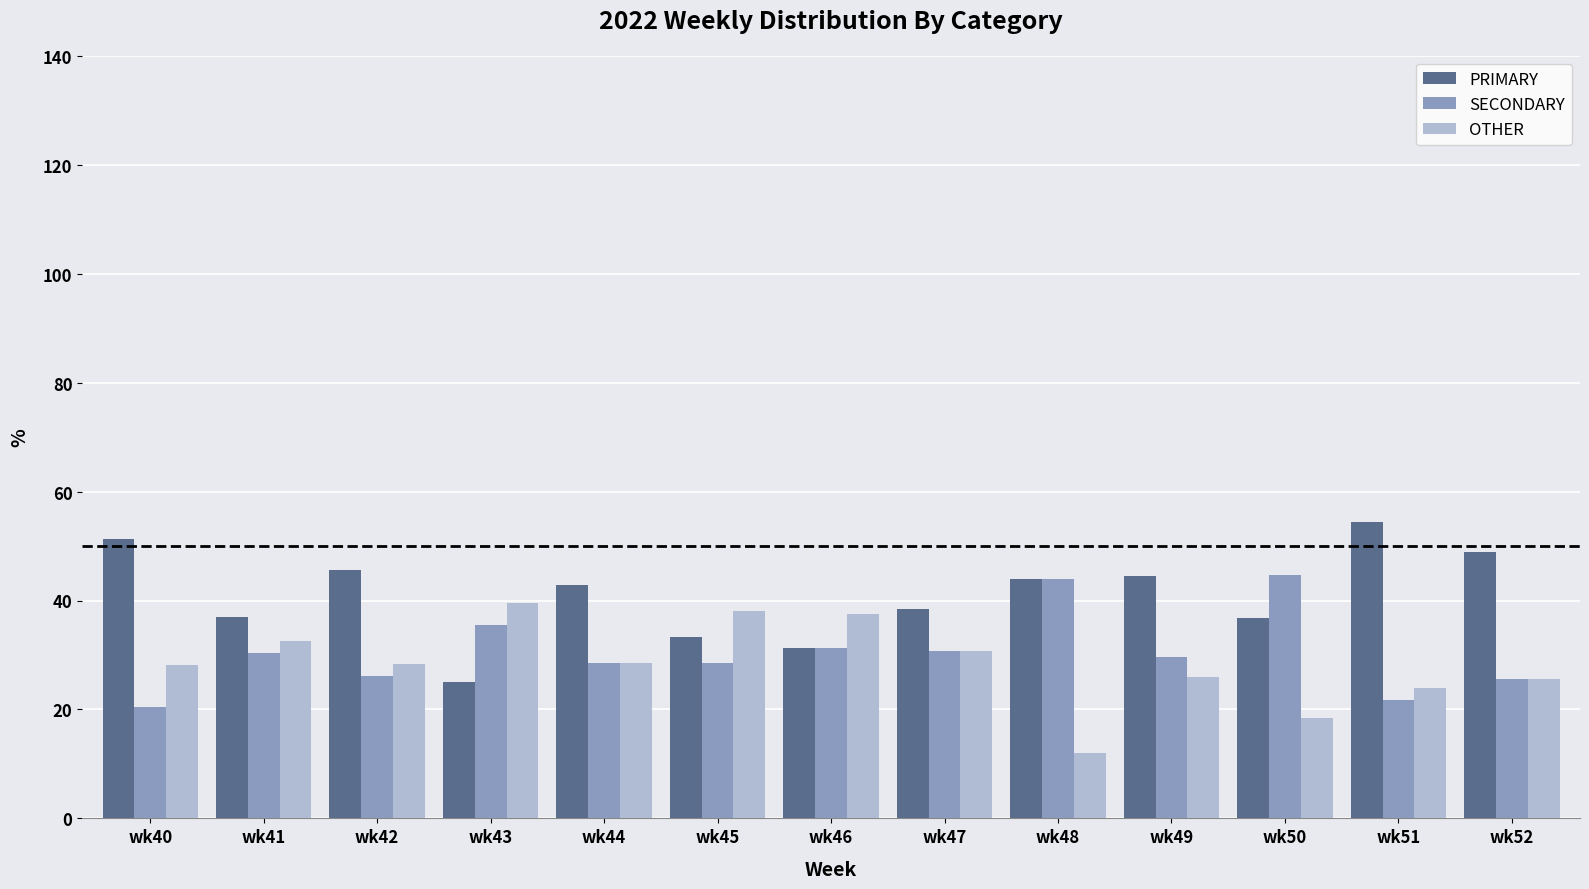

Count the number of data series in this chart.

3